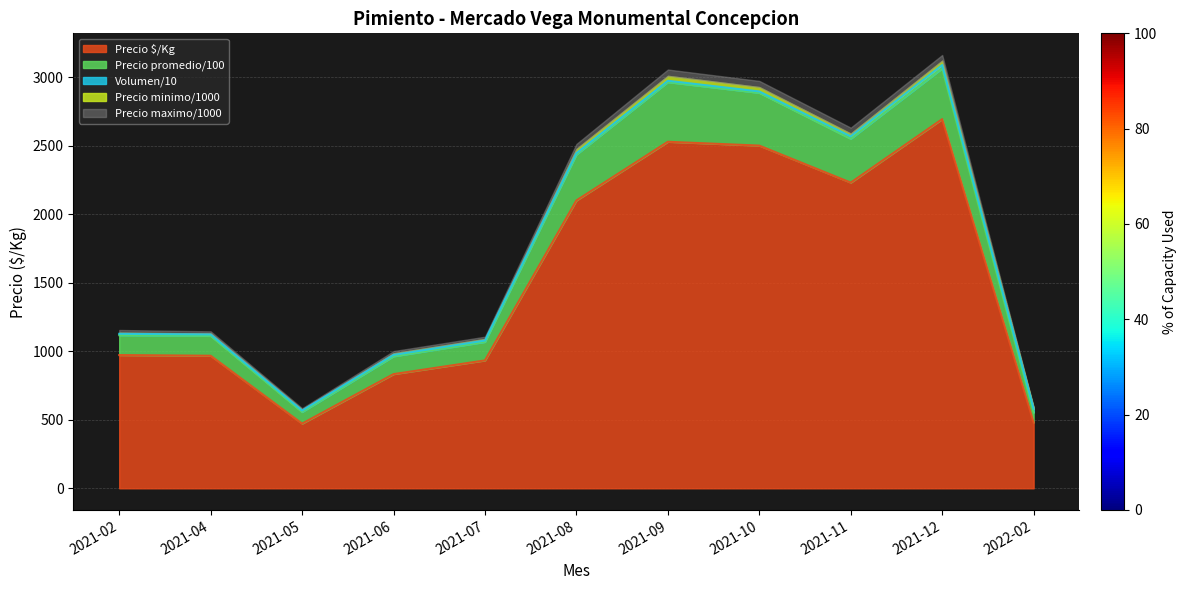

At which label does Precio maximo first exceed 1117?

2021-08